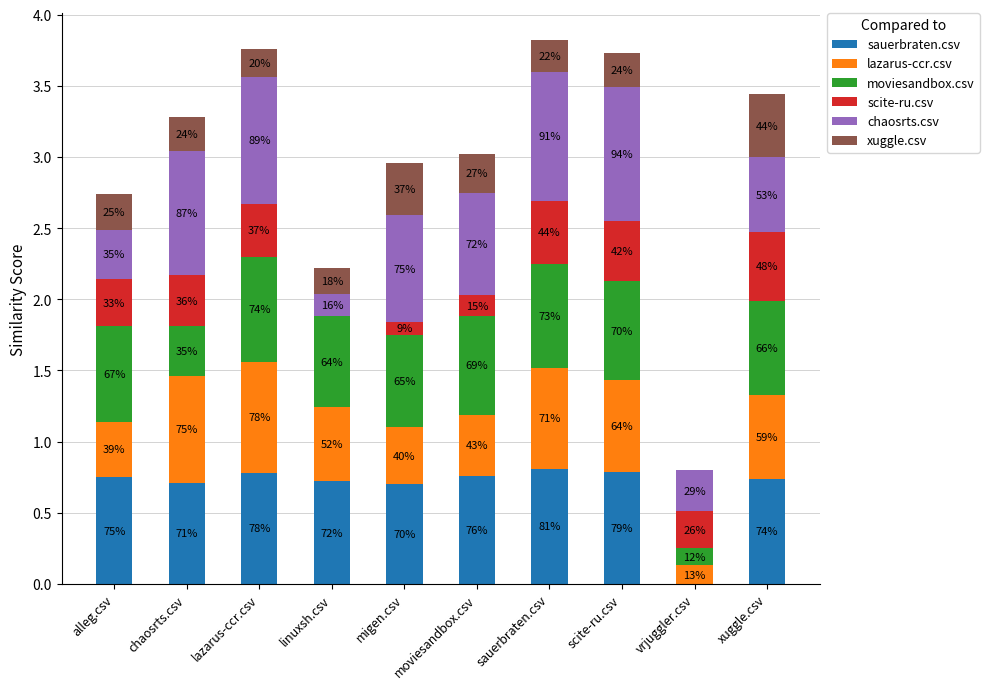

Between migen.csv and alleg.csv, which is larger?

alleg.csv